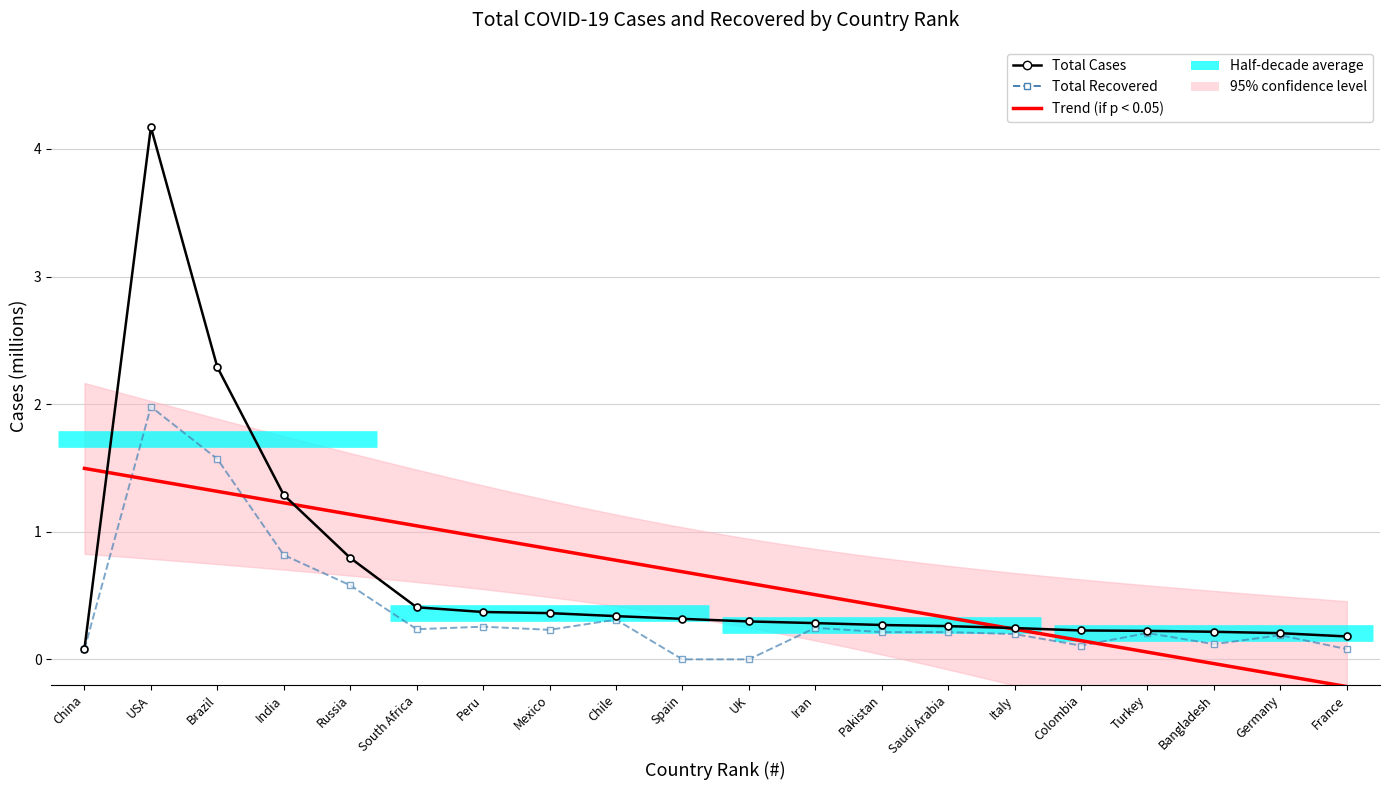

What position from the right is Colombia?

5